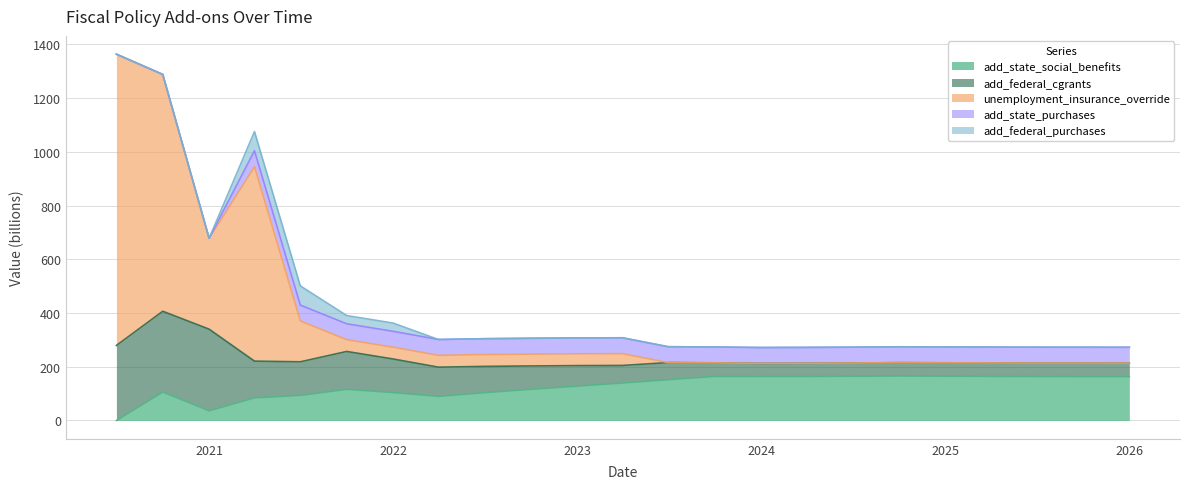

What is the spread (max minus min) of values at 2024-03-31?

164.0